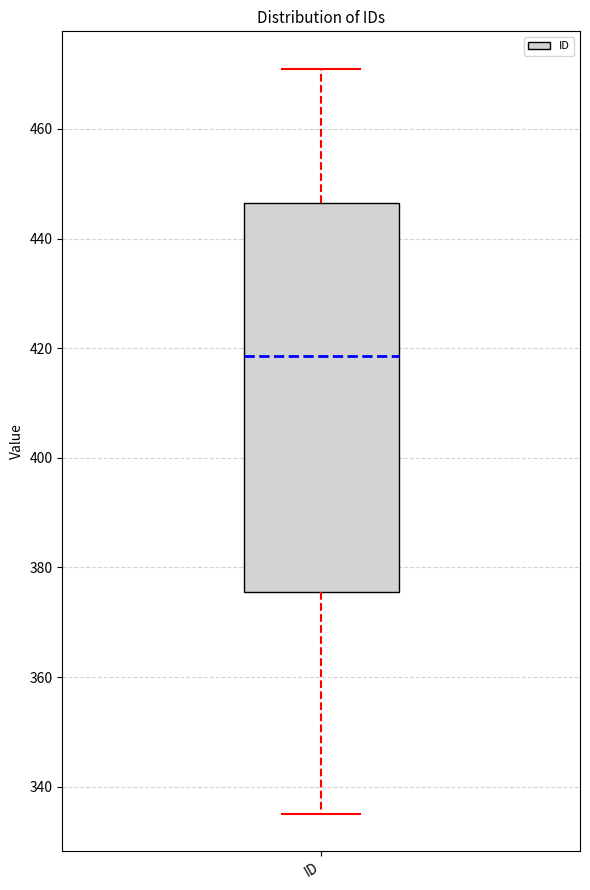

Read this box plot against the y-axis: the position of the median line, the range covered by the box, and the ends of both whiskers. The values are not printed on the chart, so give them approximately, as read against the axis.

median 418, box 376 to 446, whiskers 336 to 472